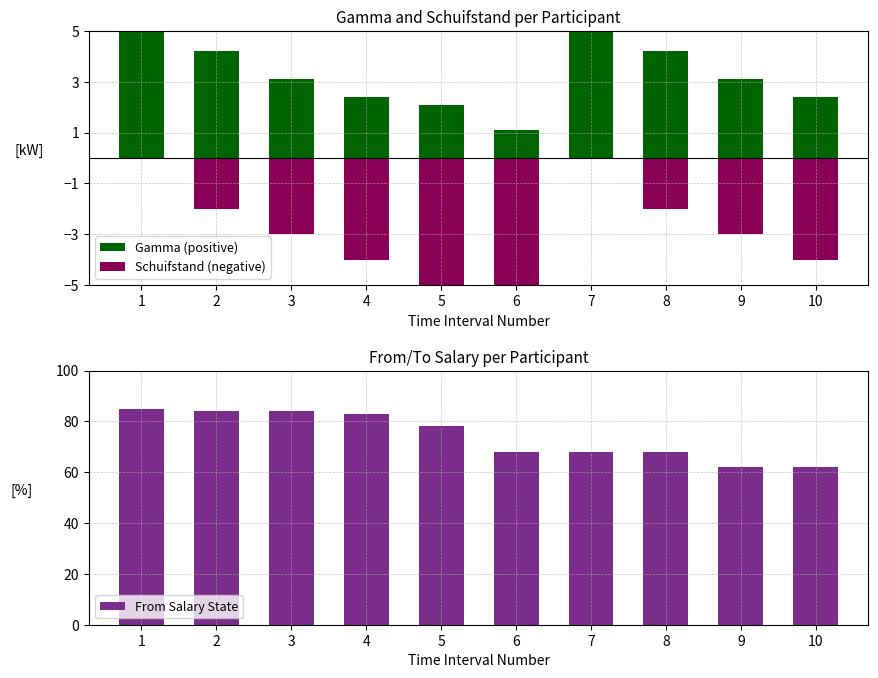

Which series has the largest total across all categories?

From Salary State